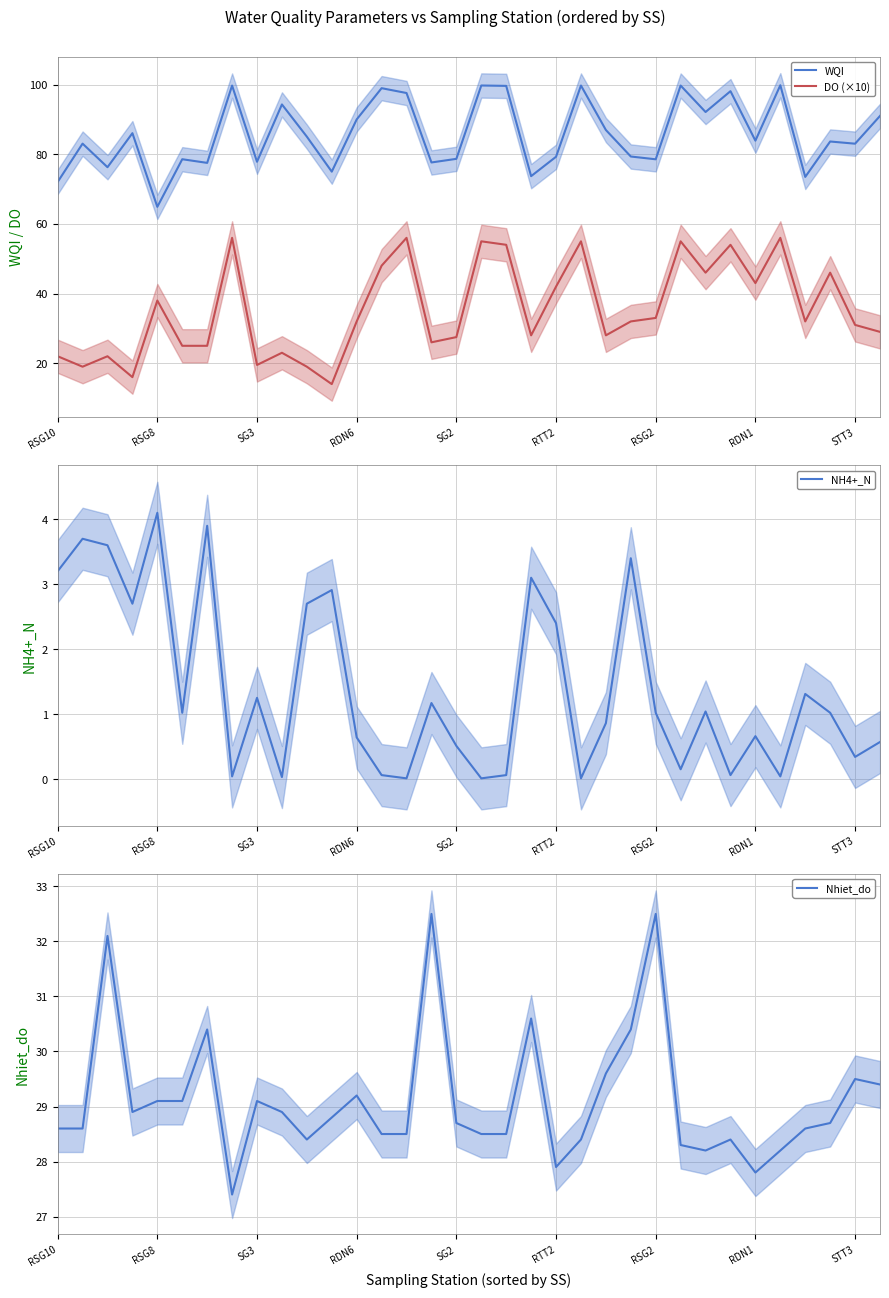

Is this an area chart (filled region under the line)?

No